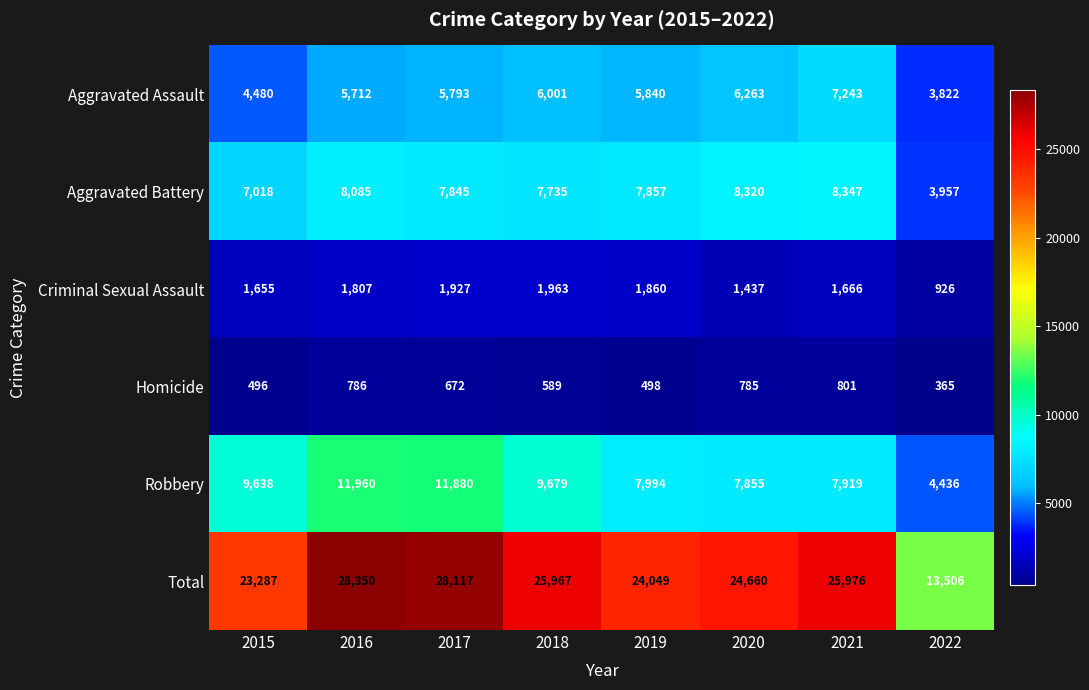

At 2019, list the series in order from largest to smallest.

Total, Robbery, Aggravated Battery, Aggravated Assault, Criminal Sexual Assault, Homicide